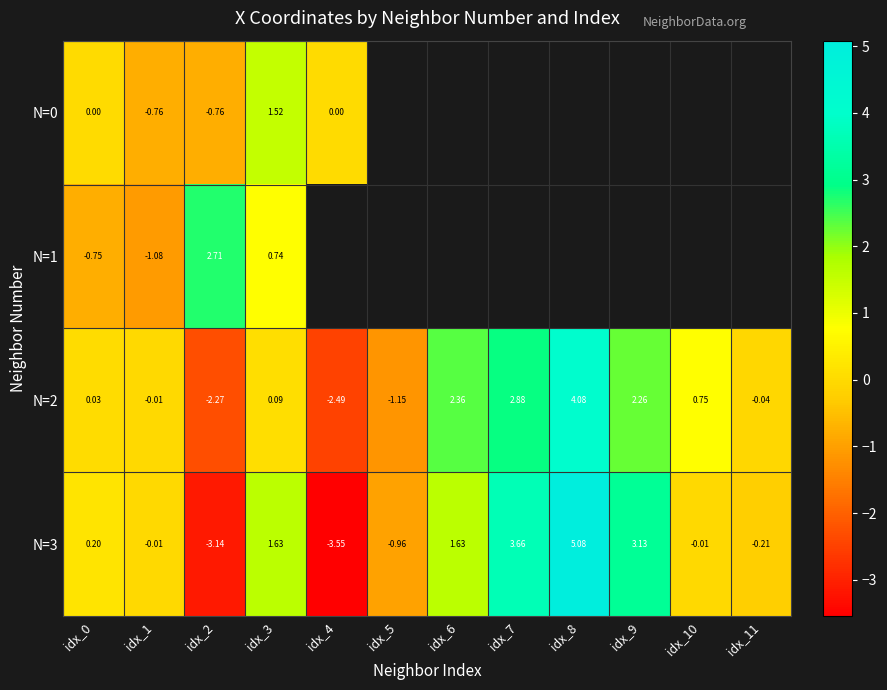

Is the value of N=2 at idx_0 greater than the value of N=1 at idx_3?

No